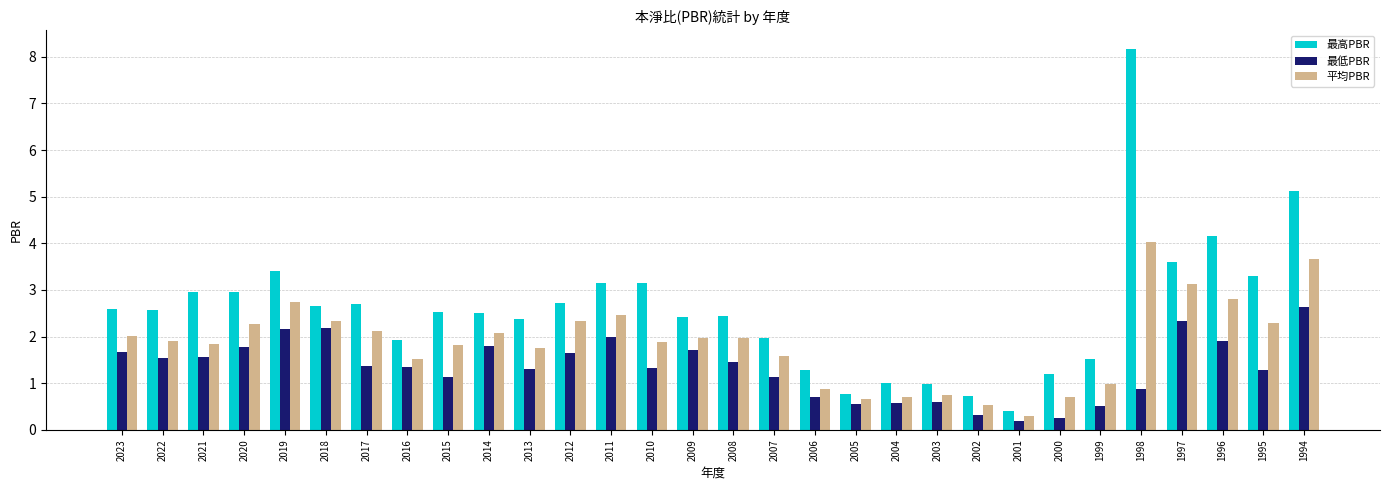

How many bars are there in each group?

3